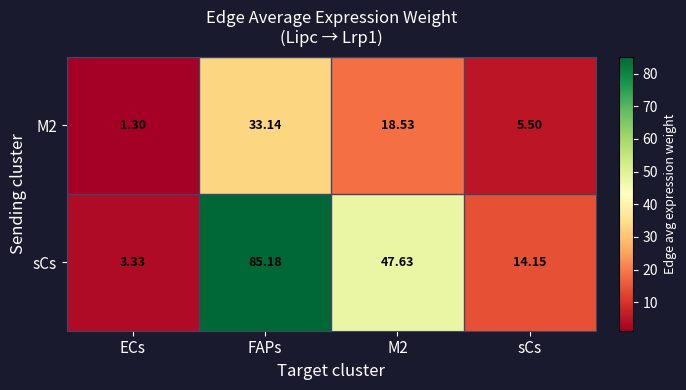

At which label does M2 first exceed 18?

FAPs